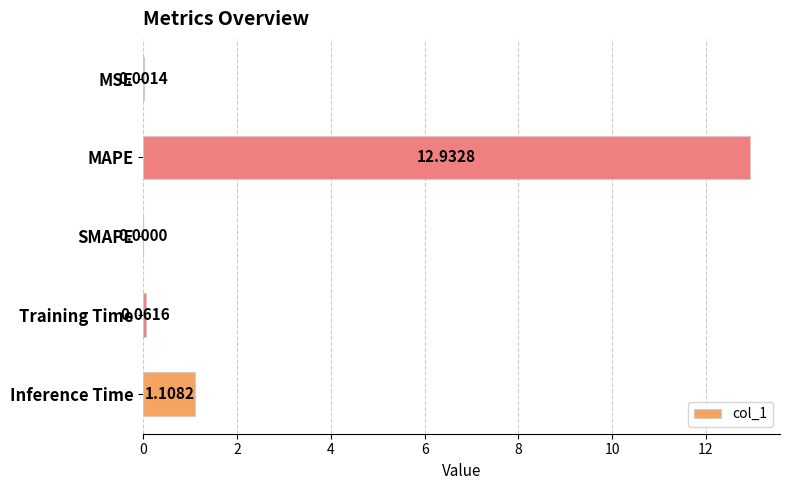

Which label corresponds to the largest value in the chart?

MAPE